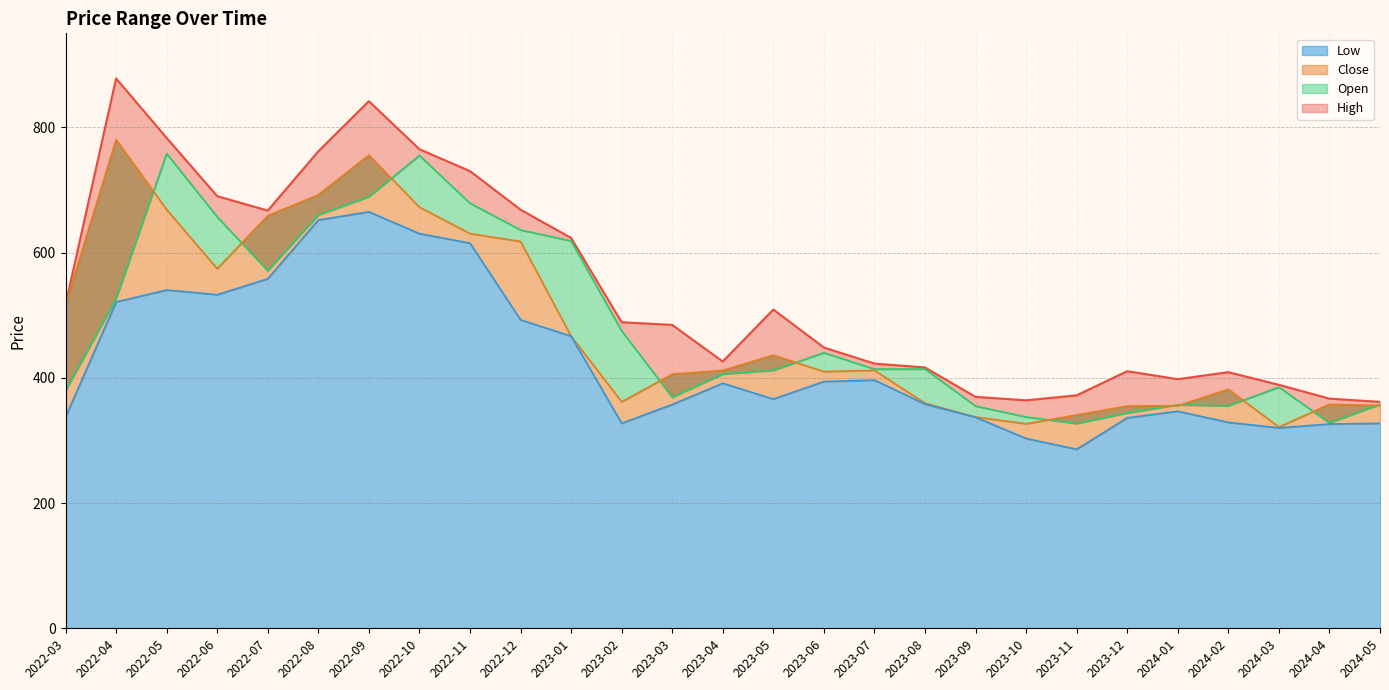

What is the total value across all series at 2022-03?

1750.4